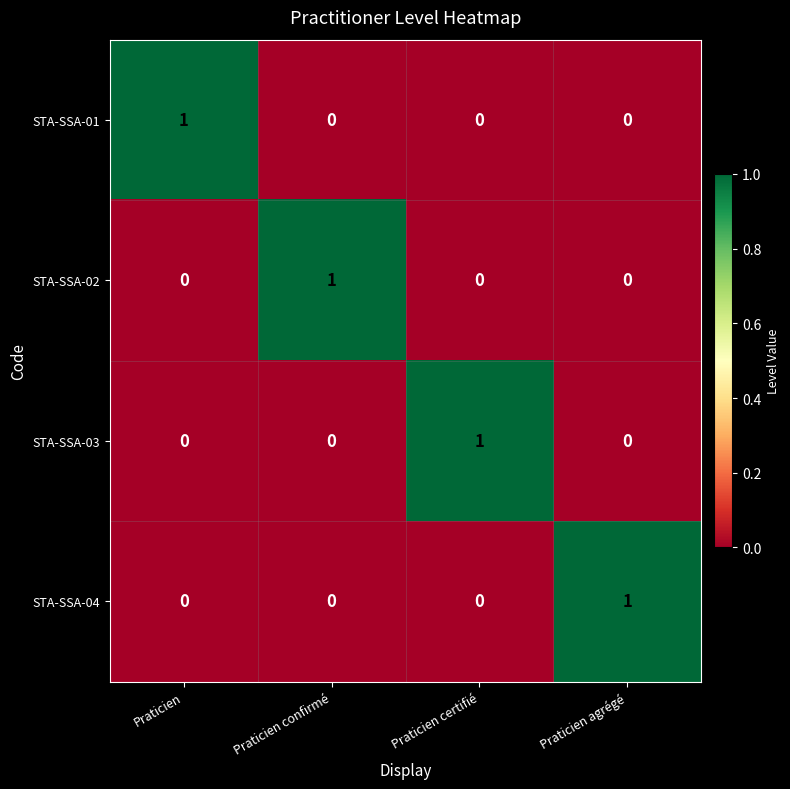

True or false: STA-SSA-01 has a value of 0 at Praticien certifié.

True